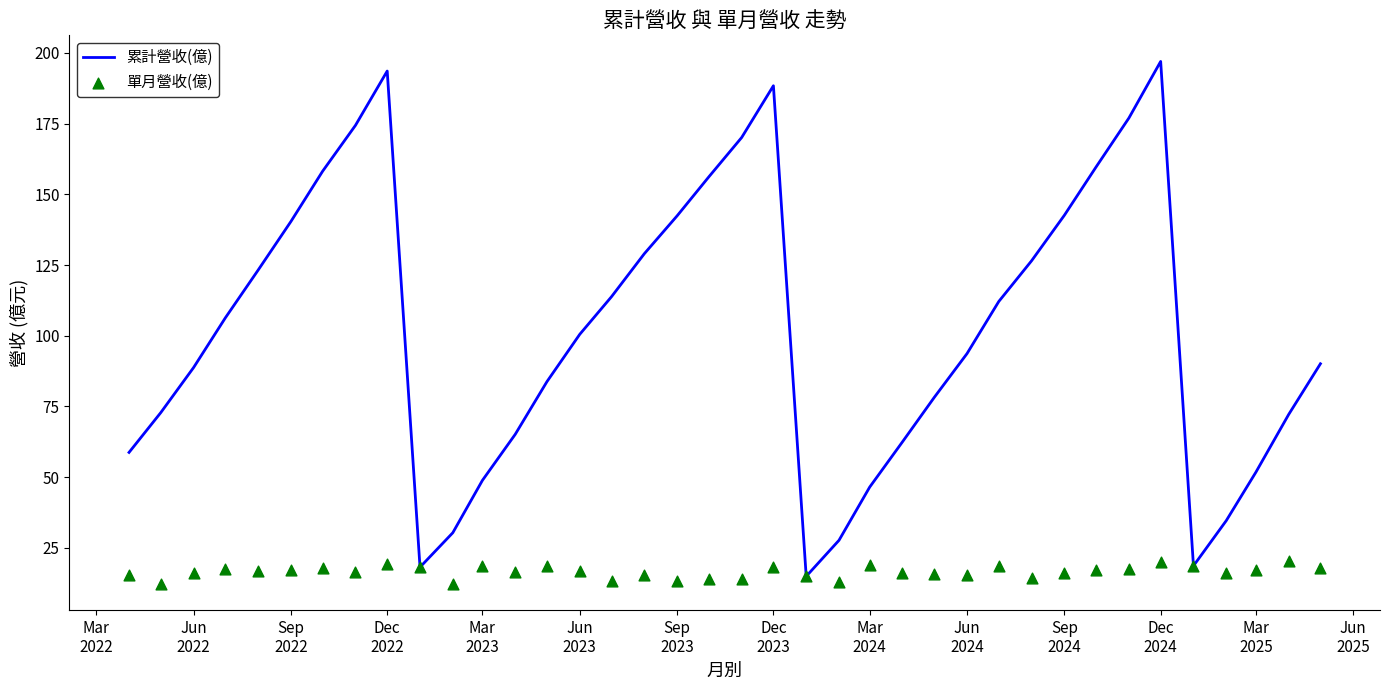

Which series contains the lowest Y value?

單月營收(億)